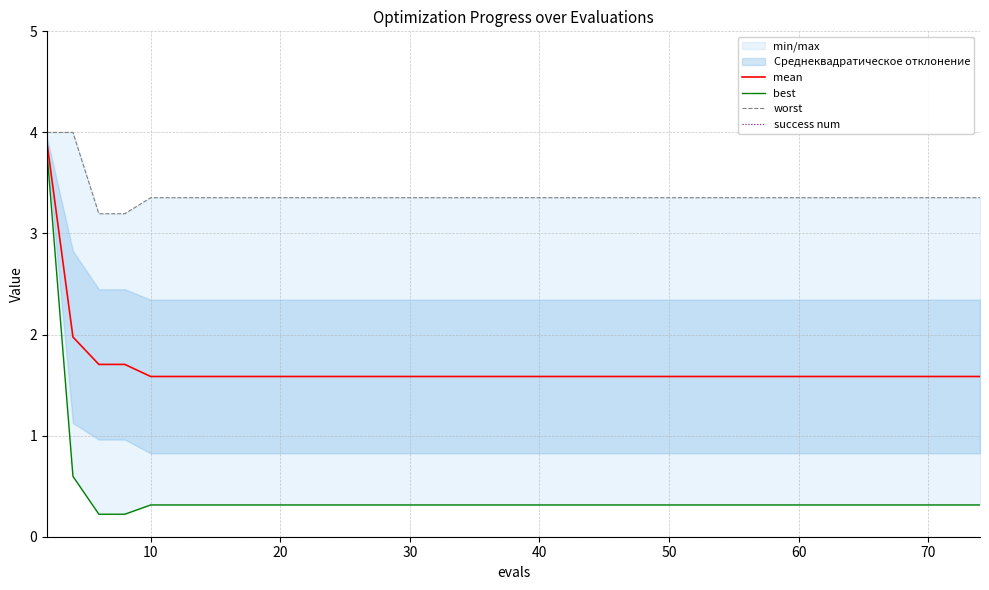

How many categories are shown in the chart?

40